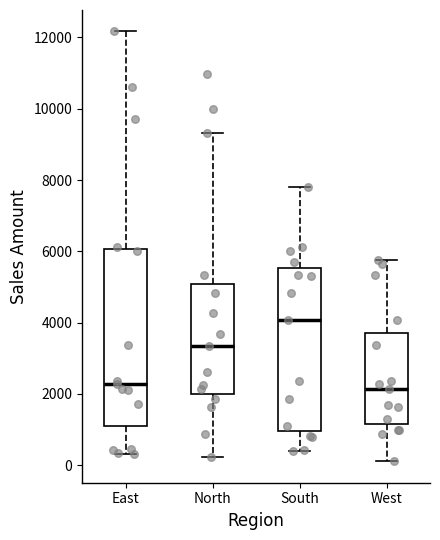

Reading left to right, transcribe this box plot: for each box, give where its median line is, the range the box spans, and where its two whiskers end, as read against the y-axis. The values are not printed on the chart, so give them approximately, as read against the axis.

East: median 2200, box 1000 to 6000, whiskers 400 to 12200
North: median 3400, box 2000 to 5000, whiskers 200 to 9400
South: median 4000, box 1000 to 5600, whiskers 400 to 7800
West: median 2200, box 1200 to 3800, whiskers 200 to 5800